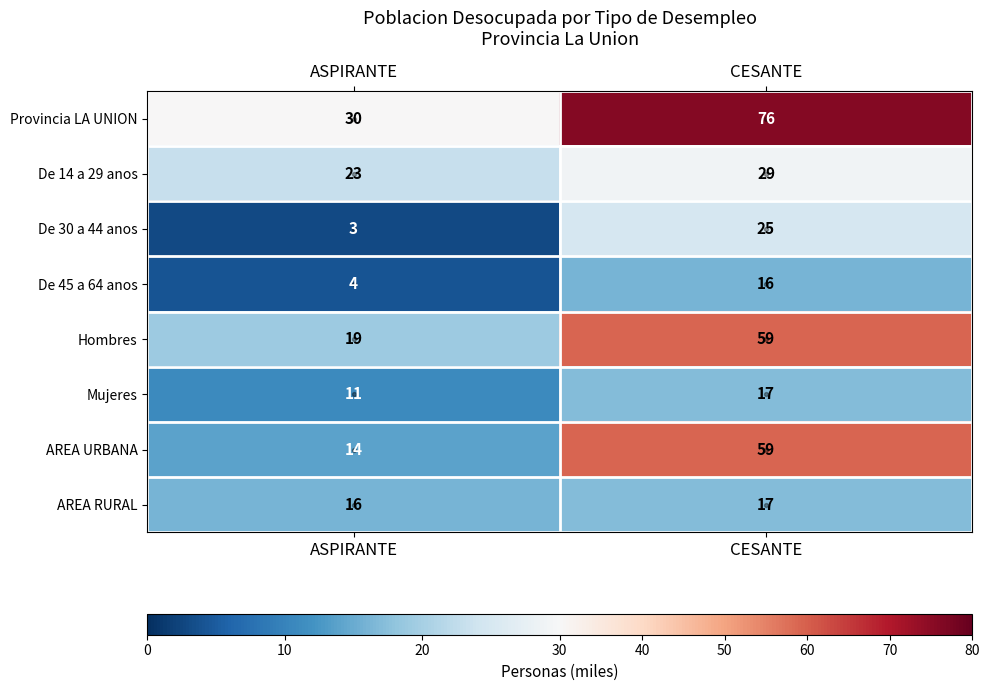

Is the value of AREA RURAL at CESANTE greater than the value of De 30 a 44 anos at ASPIRANTE?

Yes